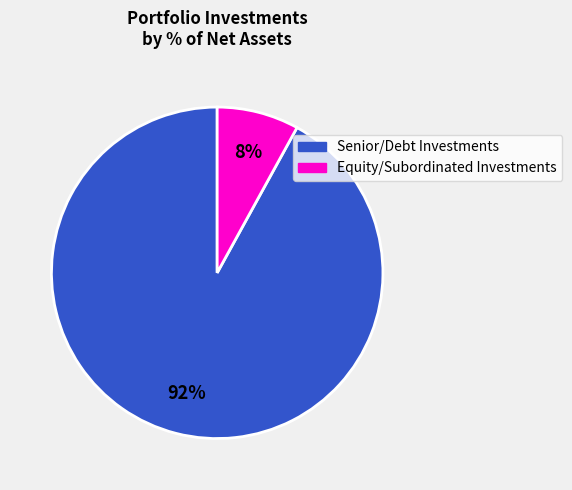

How many segments does this pie chart have?

2